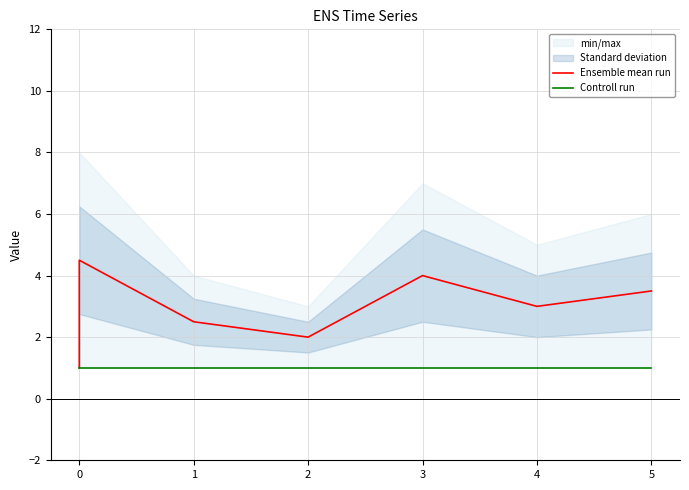

True or false: Ensemble mean run and Controll run intersect in this chart.

False